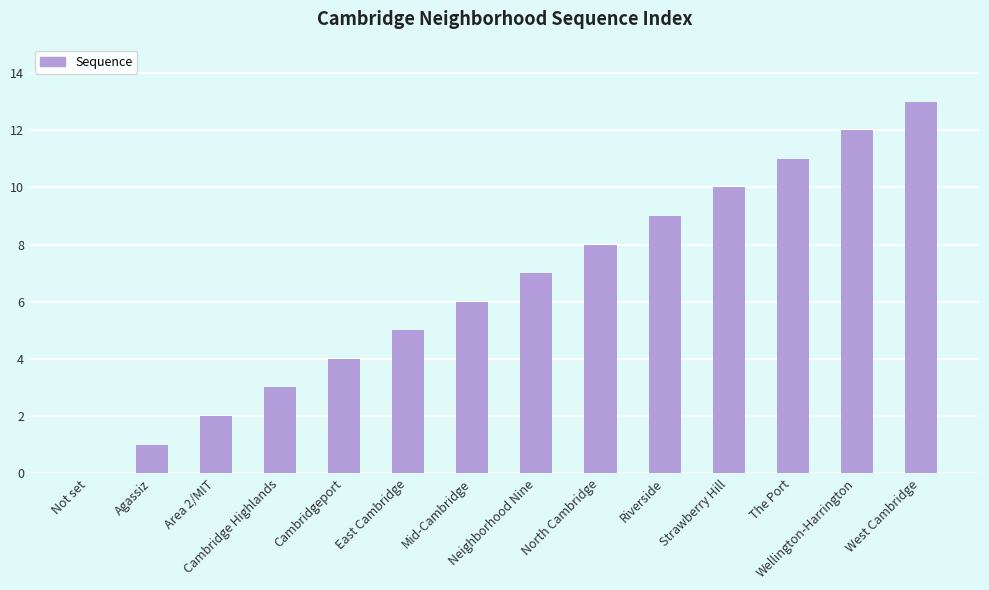

How many categories are shown in the chart?

14